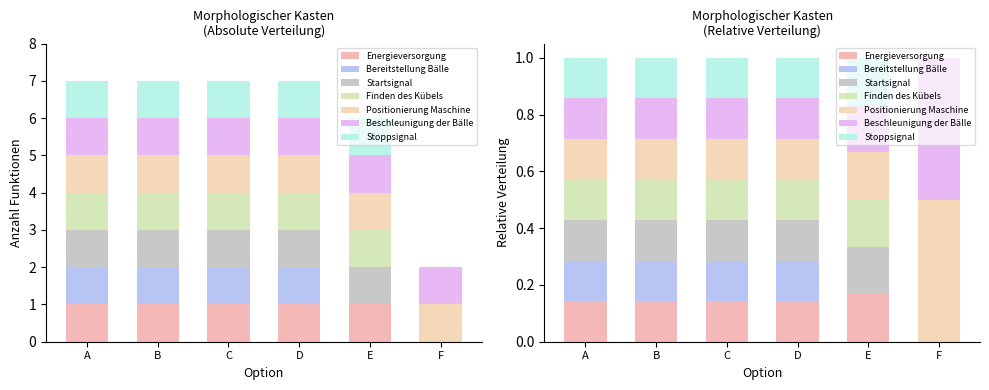

True or false: Stoppsignal has a value of 0 at F.

True